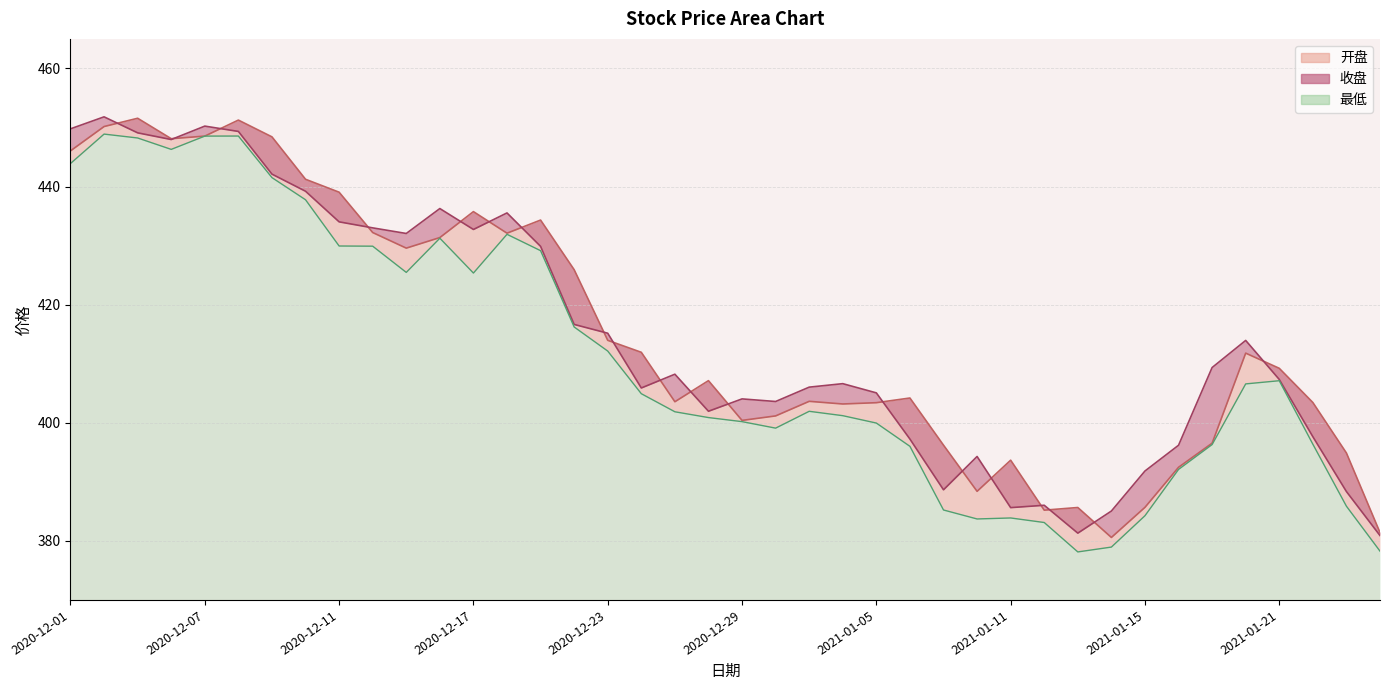

Rank the categories by 最低 value from highest to lowest.

2020-12-02, 2020-12-08, 2020-12-07, 2020-12-03, 2020-12-04, 2020-12-01, 2020-12-09, 2020-12-10, 2020-12-18, 2020-12-16, 2020-12-11, 2020-12-14, 2020-12-21, 2020-12-15, 2020-12-17, 2020-12-22, 2020-12-23, 2021-01-21, 2021-01-20, 2020-12-24, 2020-12-31, 2020-12-25, 2021-01-04, 2020-12-28, 2020-12-29, 2021-01-05, 2020-12-30, 2021-01-22, 2021-01-19, 2021-01-06, 2021-01-18, 2021-01-25, 2021-01-07, 2021-01-15, 2021-01-11, 2021-01-08, 2021-01-12, 2021-01-14, 2021-01-26, 2021-01-13